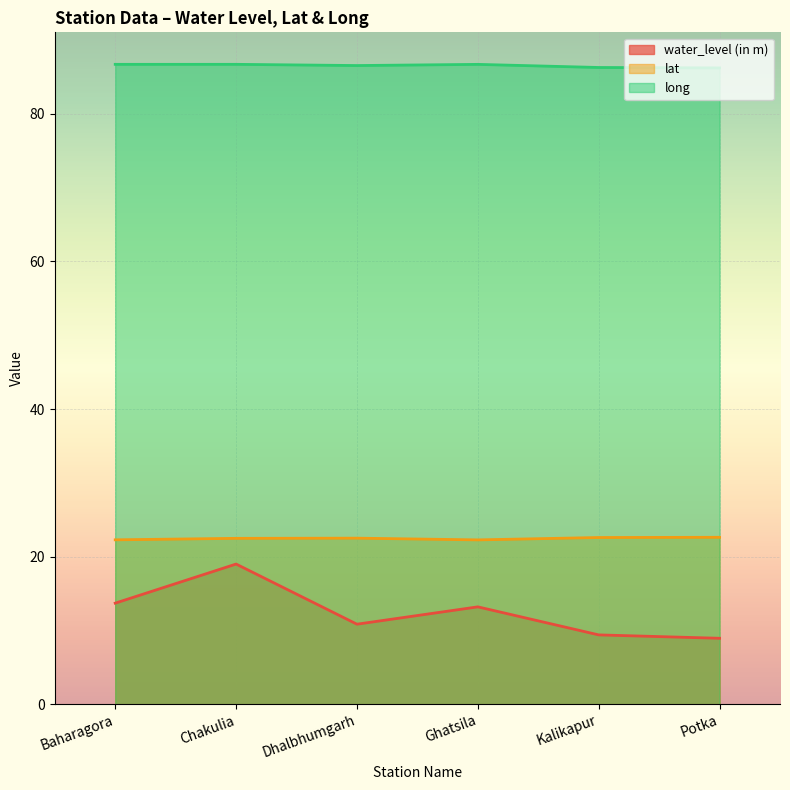

Which series changed the most between Dhalbhumgarh and Potka?

water_level (in m)